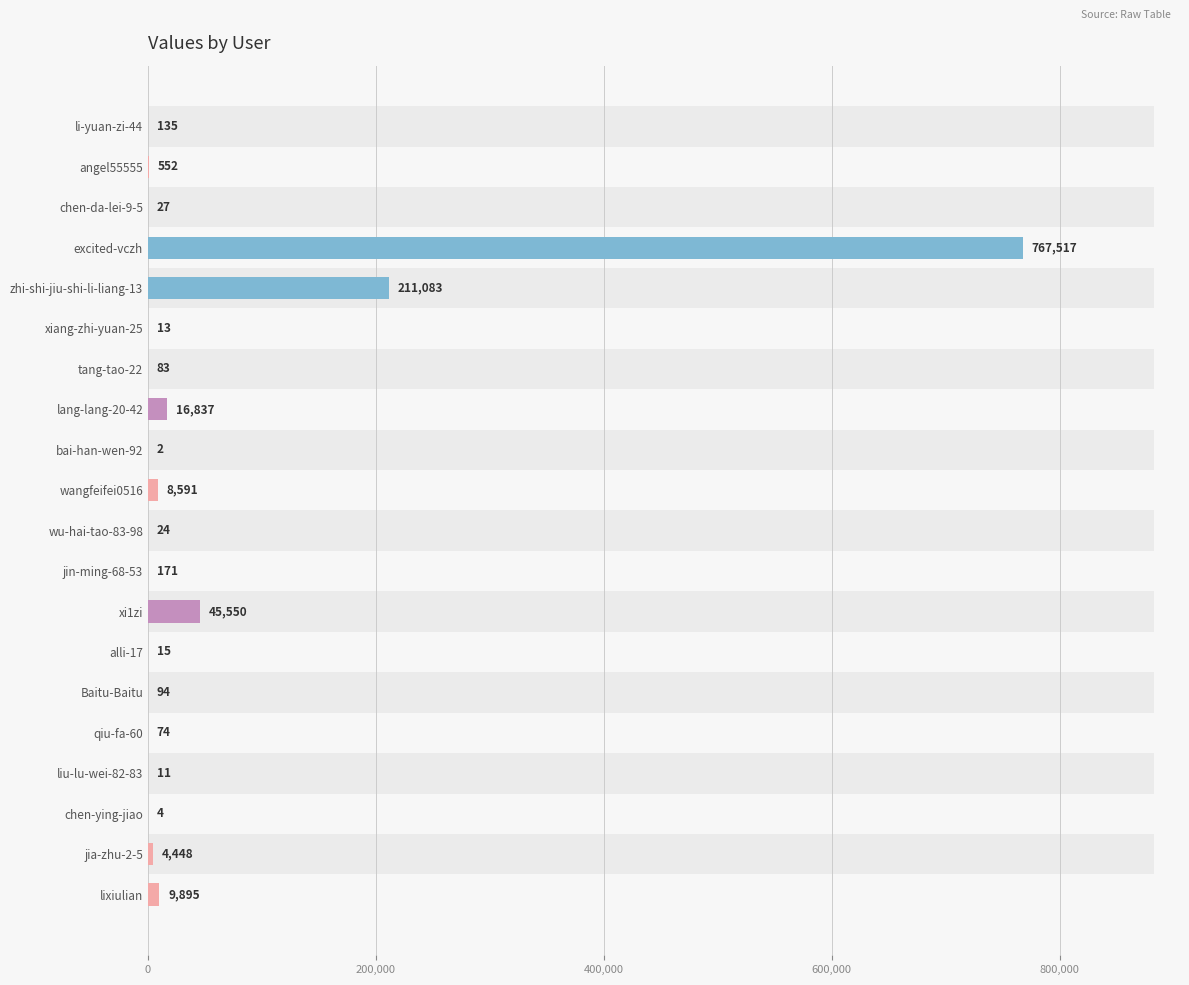

Count the number of data series in this chart.

1